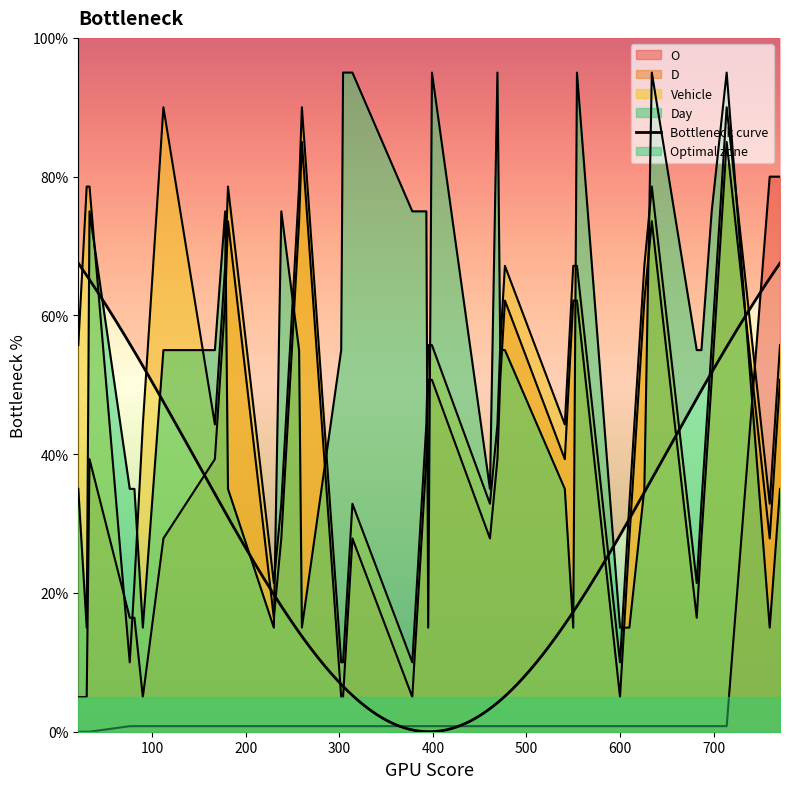

True or false: Day has a value of 55.0 at 472.

True